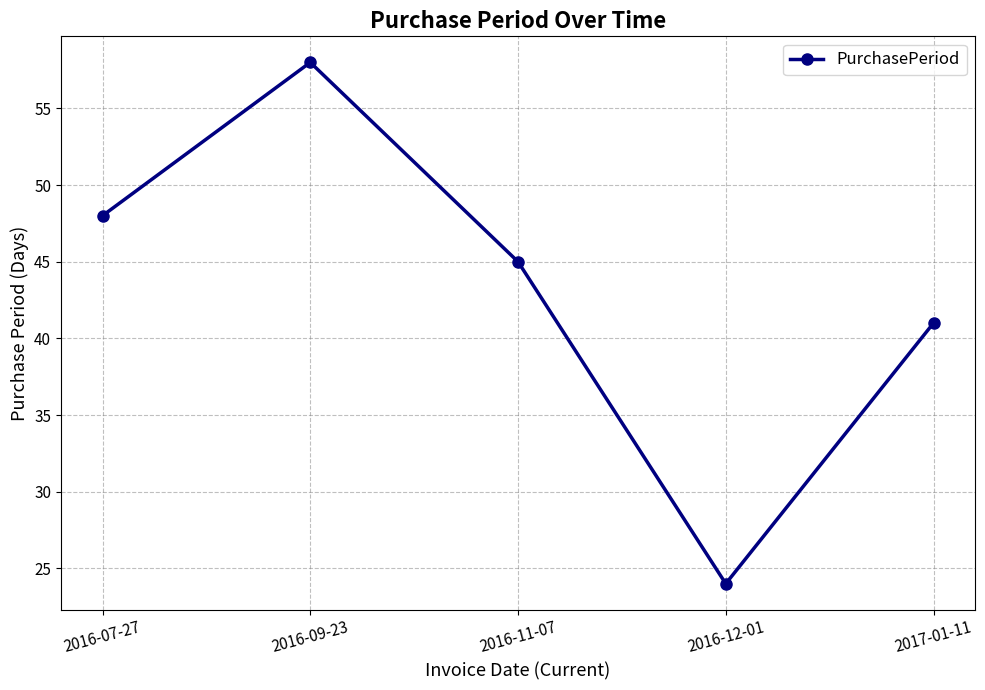

What is the label of the 5th point from the left?

2017-01-11